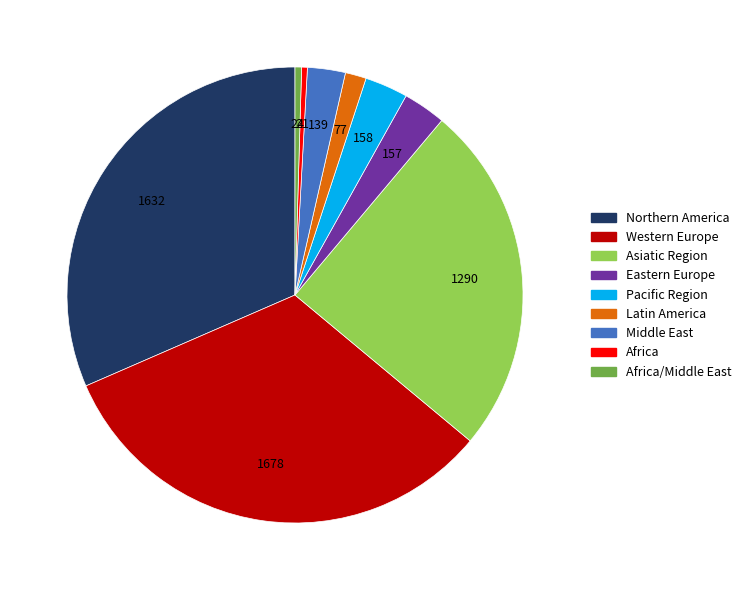

The Latin America slice represents 11% of the pie. True or false?

False